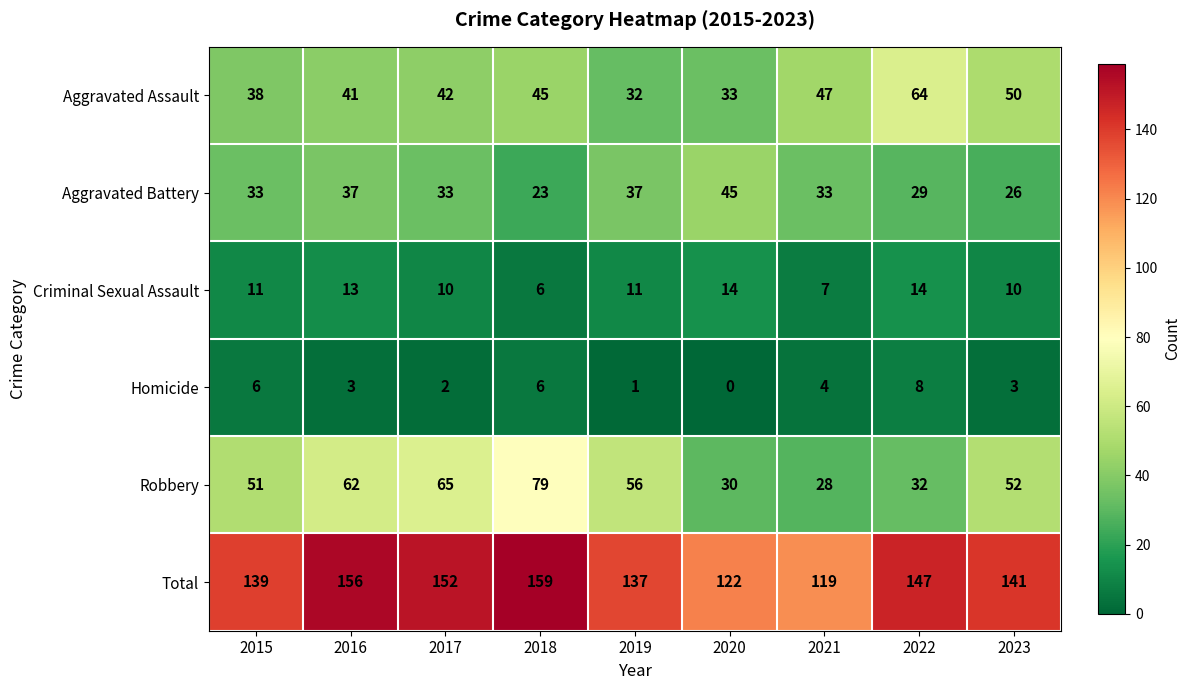

What is the maximum value for Aggravated Assault?

64